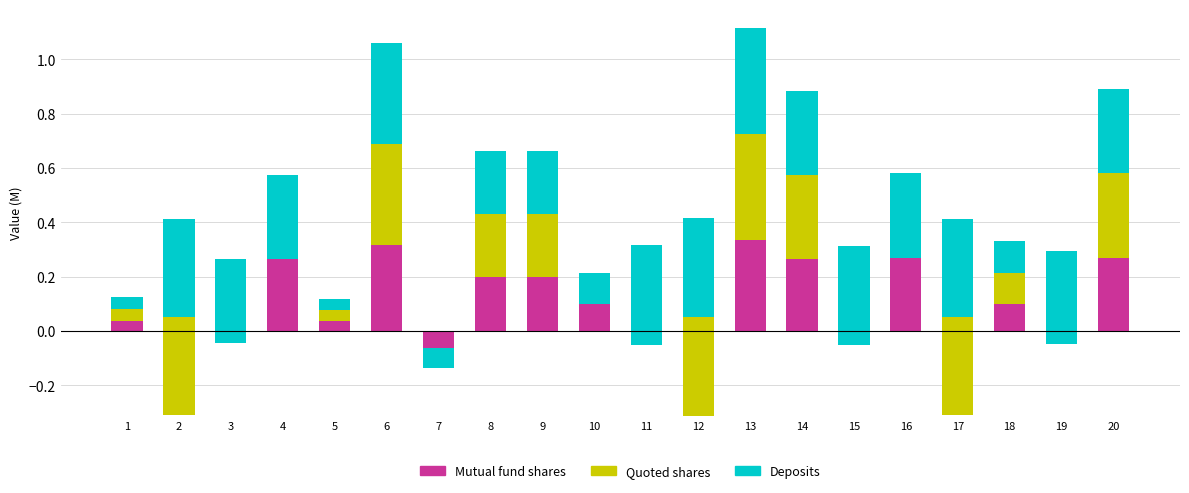

Which category has the highest value in the Quoted shares series?

13